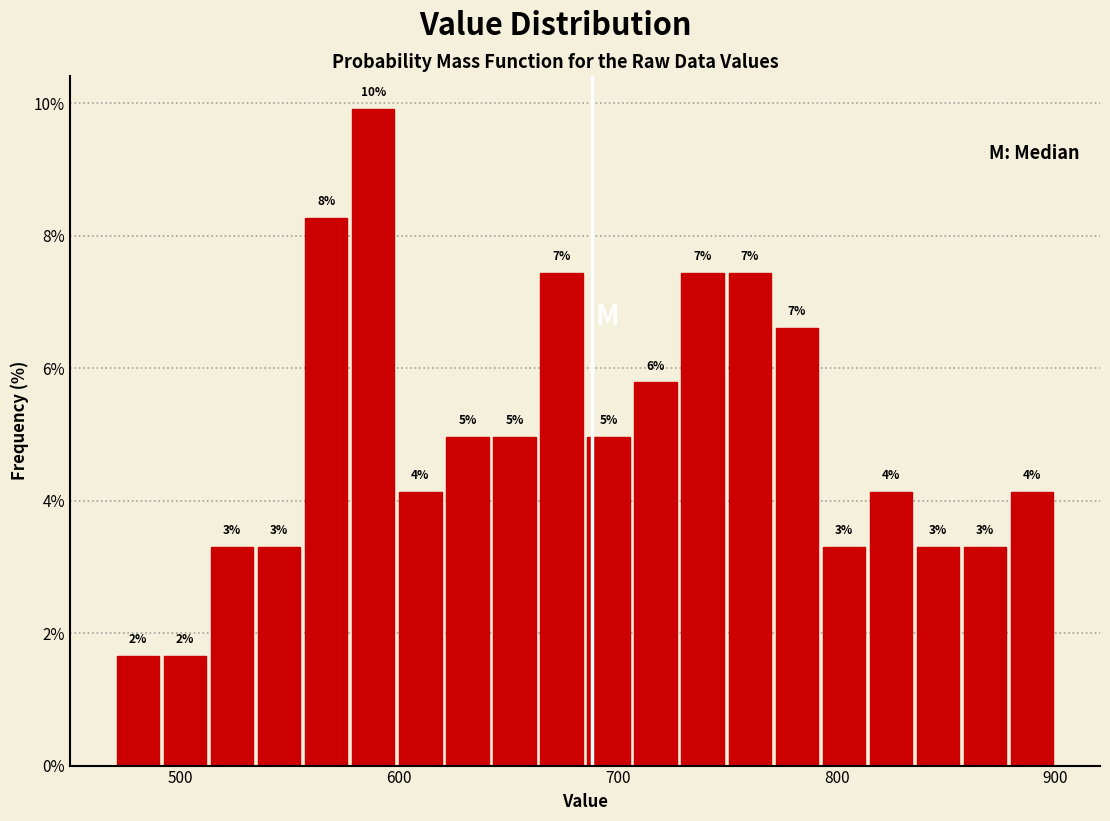

Read against the x-axis, roughly where is the centre of the tallest bar?

590